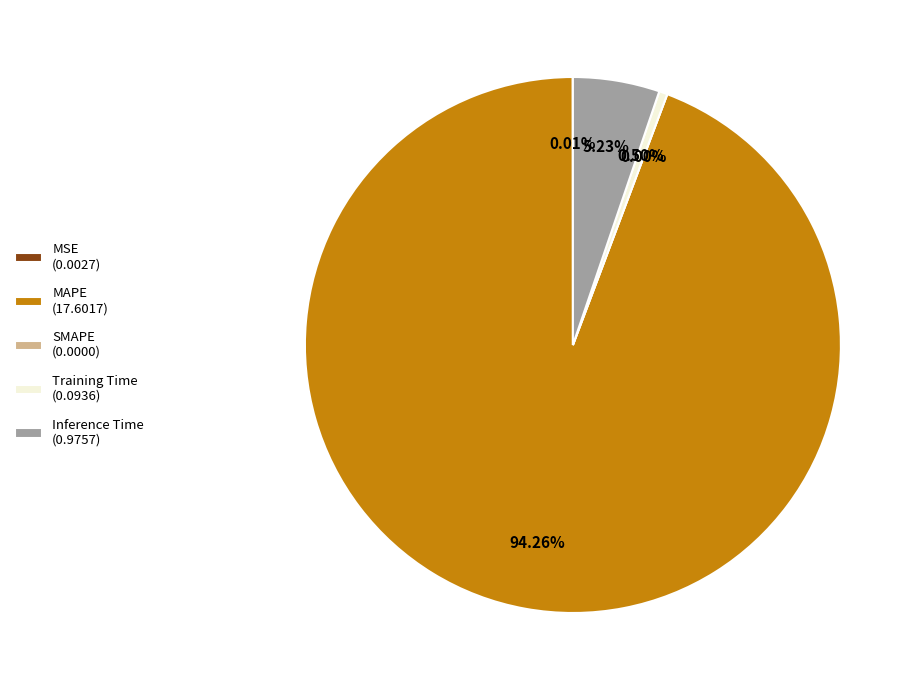

What is the majority slice?

MAPE